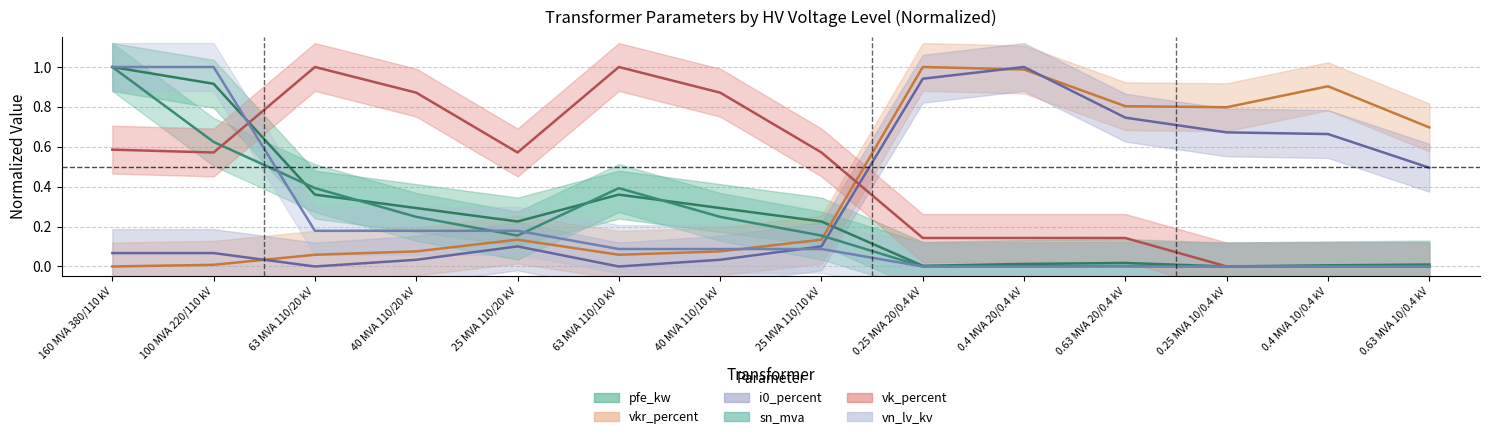

What are all the series names shown in the legend?

pfe_kw, vkr_percent, i0_percent, sn_mva, vk_percent, vn_lv_kv